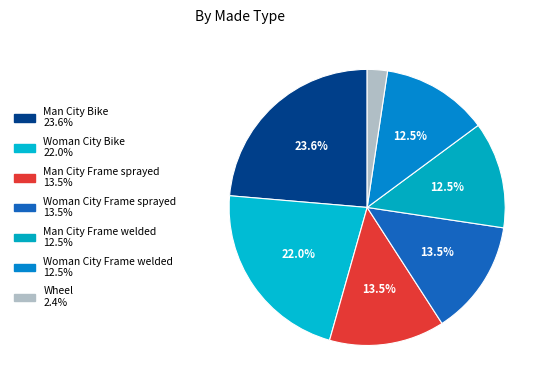

How many slices are in this pie chart?

7